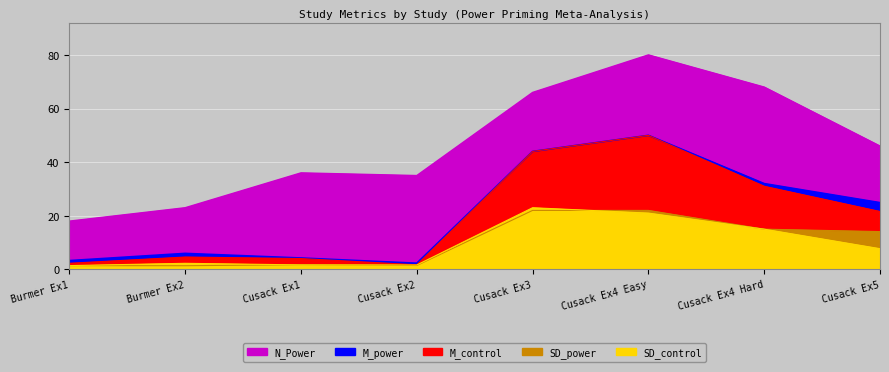

What is the maximum value for M_control?

50.0